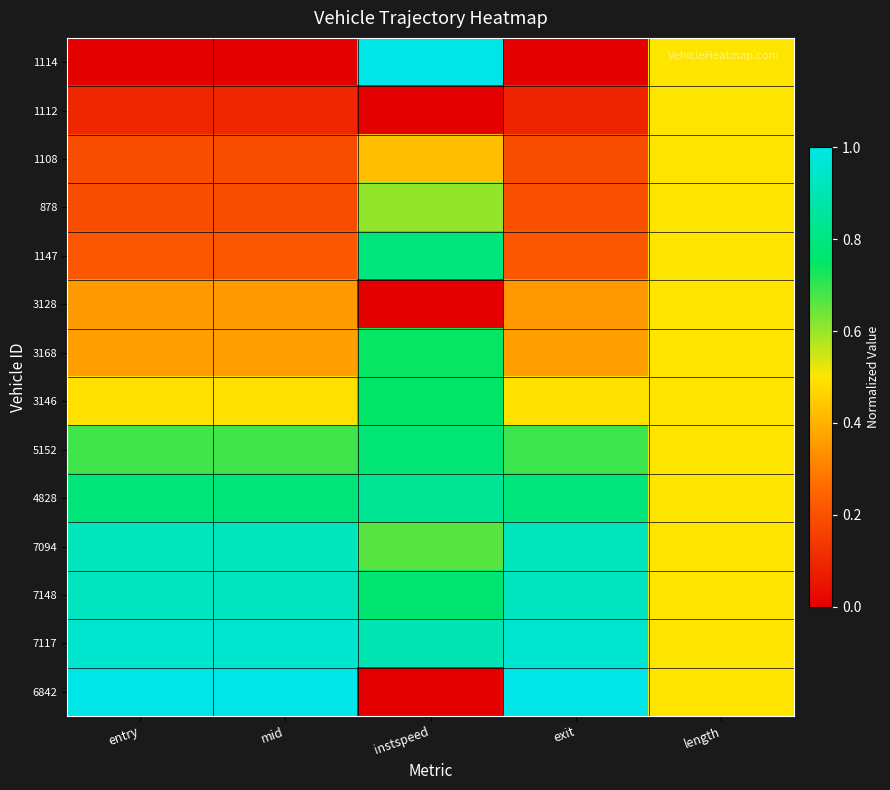

At which category does the chart reach its peak across all series?

instspeed